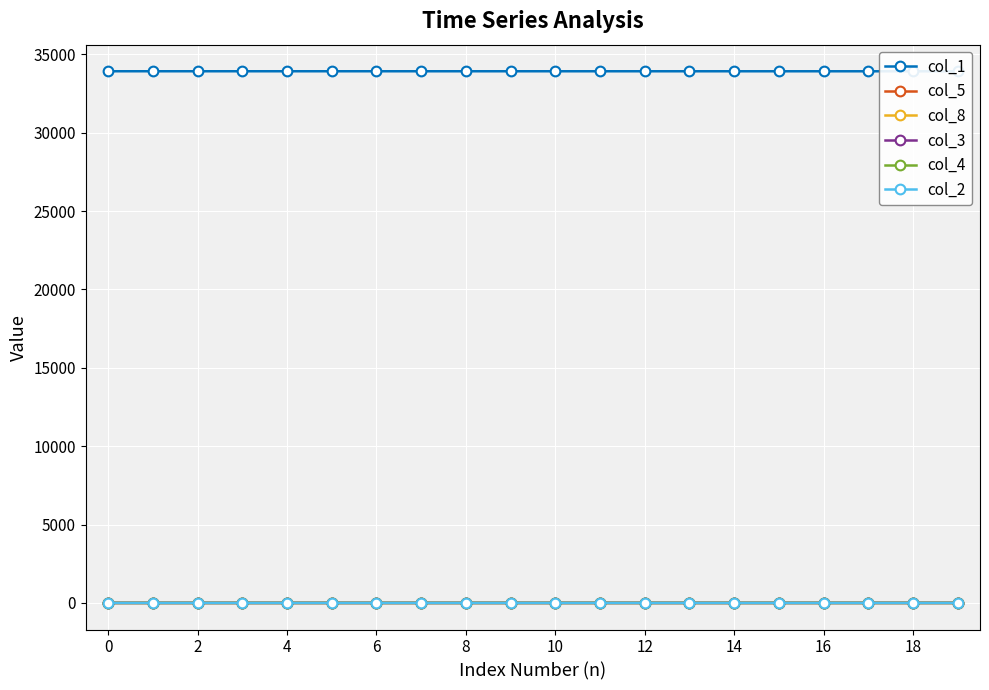

How many values in the col_3 series exceed 0?

19